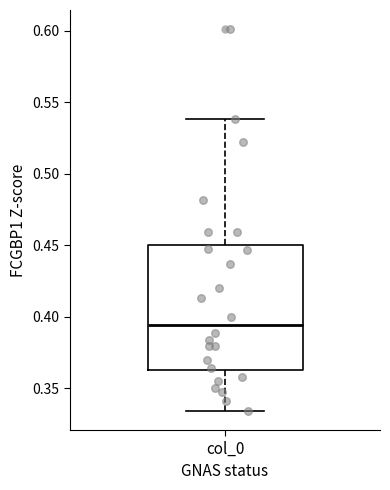

Transcribe this box plot: give where the median line is, the range the box spans, and where the two whiskers end, as read against the y-axis. The values are not printed on the chart, so give them approximately, as read against the axis.

median 0.395, box 0.360 to 0.450, whiskers 0.335 to 0.540